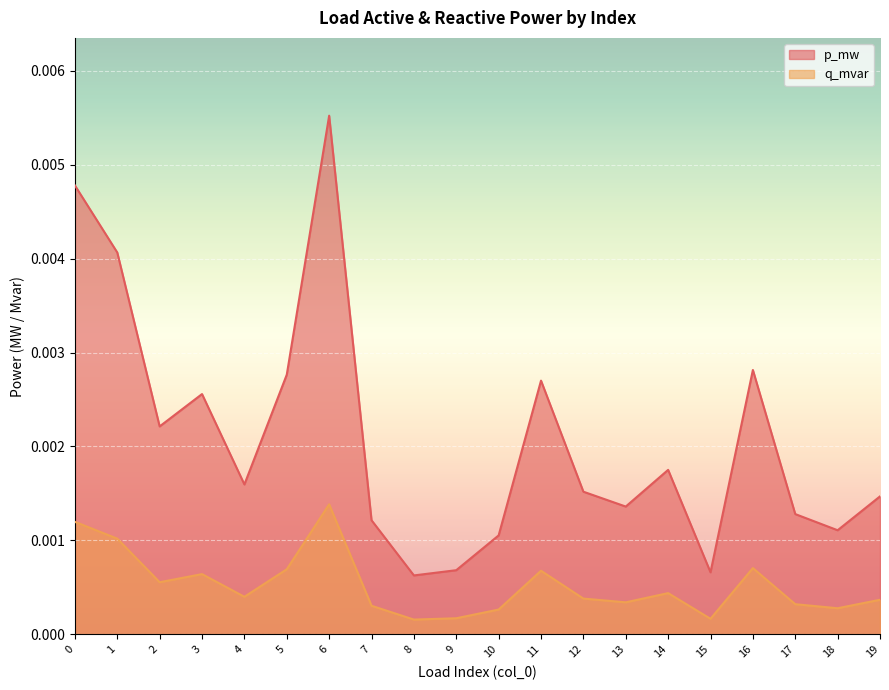

Which series has the widest spread of values?

p_mw